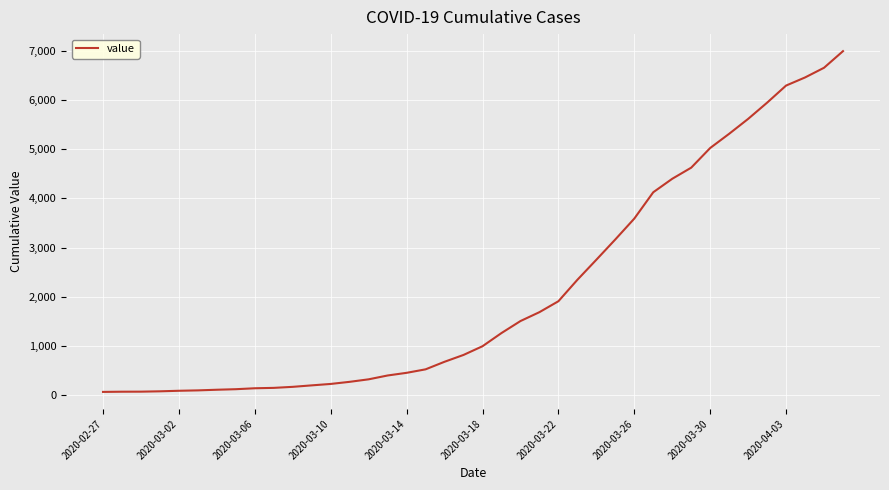

What is the difference between the maximum and minimum values?

6931